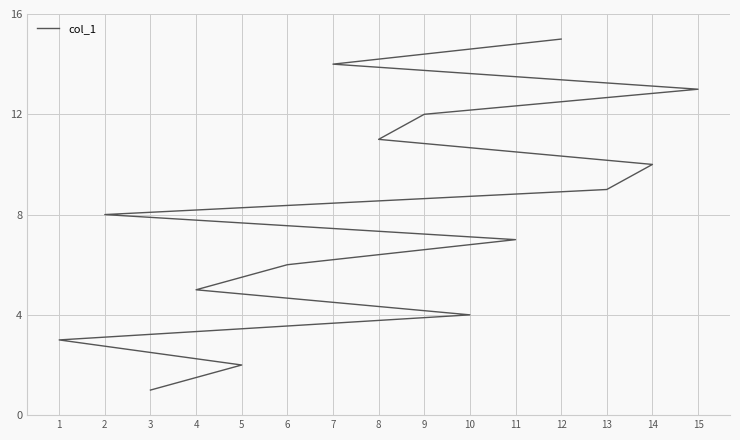

Is it true that the value at 4 is 2?

False